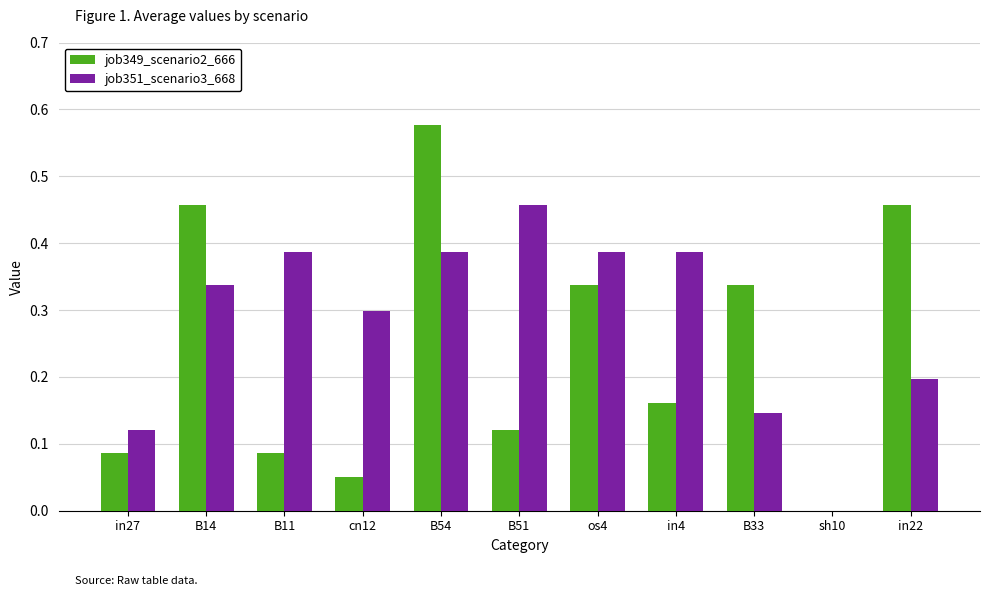

True or false: job351_scenario3_668 has a value of 0.0 at sh10.

True